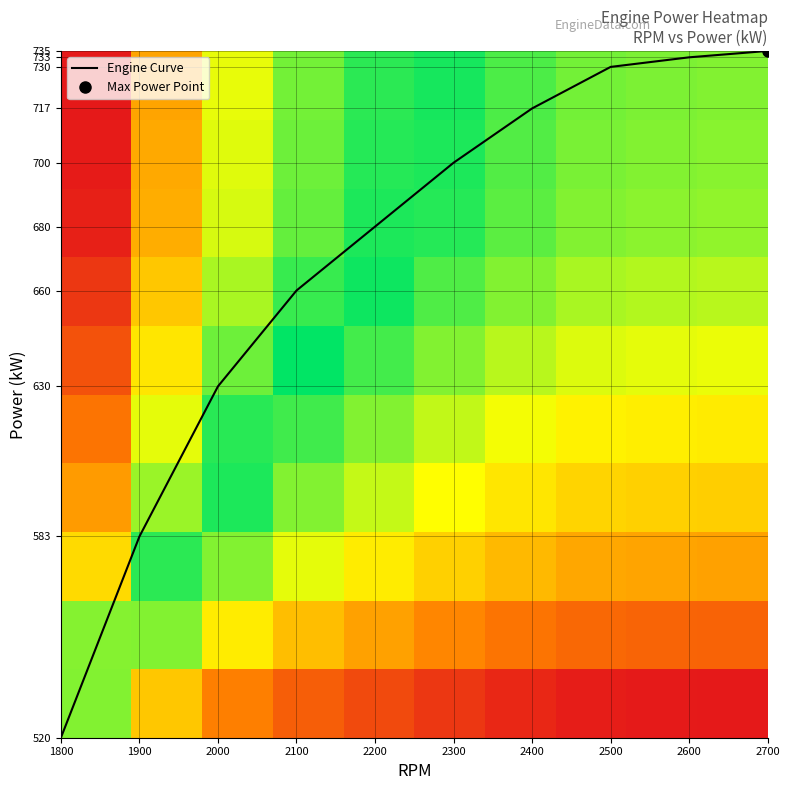

True or false: Engine Curve has a value of 700 at 2300.

True